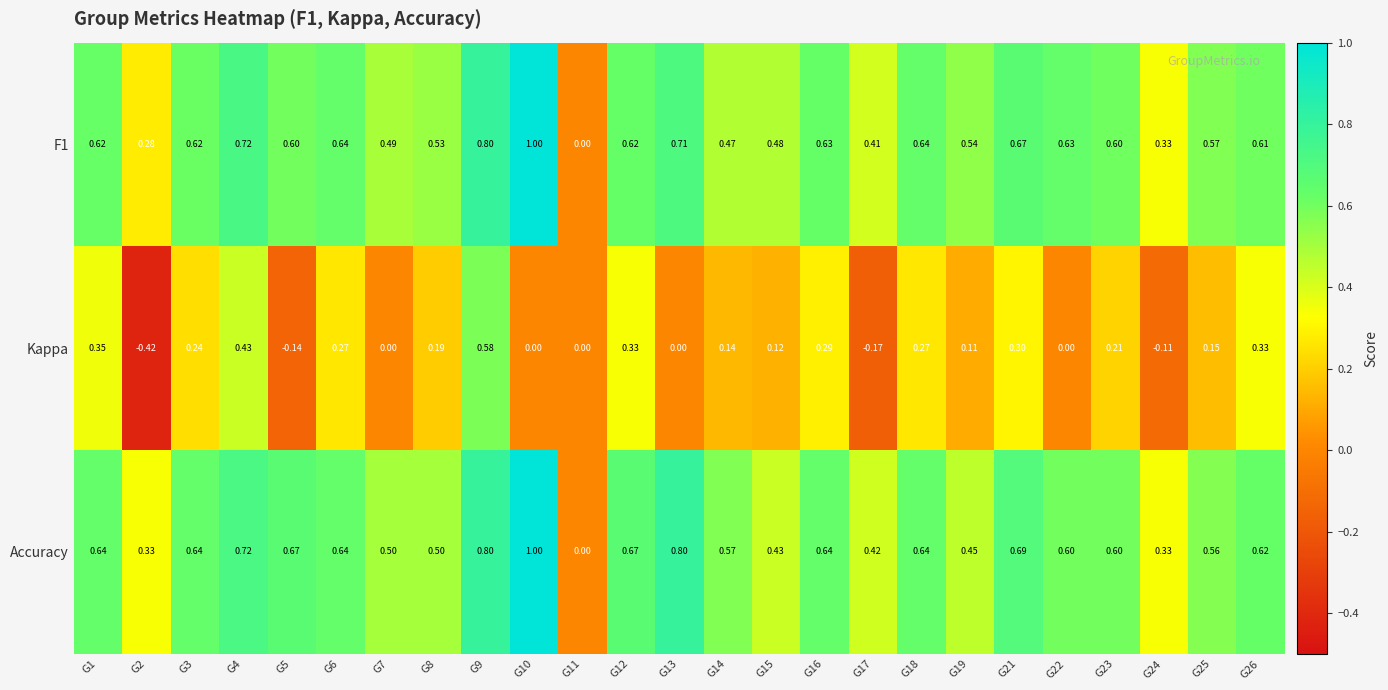

Is the value of Accuracy at G13 greater than the value of Kappa at G13?

Yes